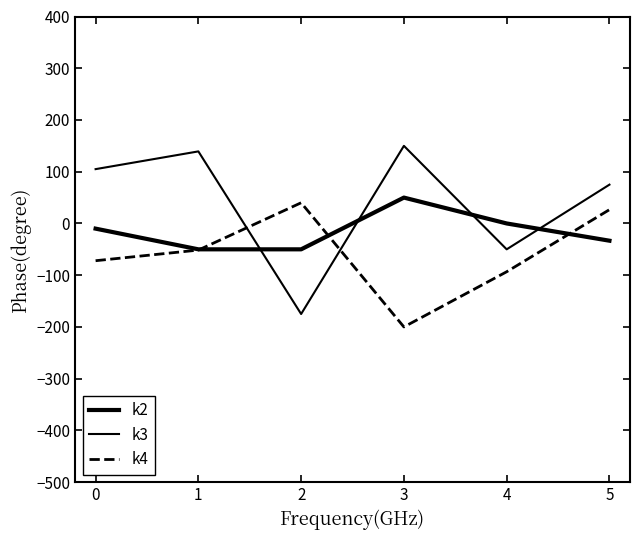

How many lines are shown in the chart?

3